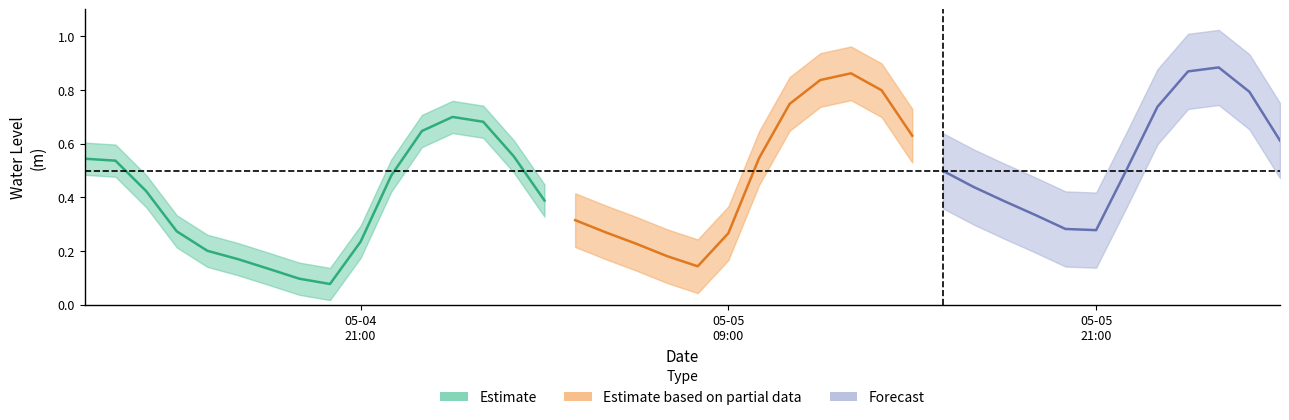

List the labels in order of value, largest first.

2023-05-06 01:00:00, 2023-05-06 00:00:00, 2023-05-05 13:00:00, 2023-05-05 12:00:00, 2023-05-05 14:00:00, 2023-05-06 02:00:00, 2023-05-05 11:00:00, 2023-05-05 23:00:00, 2023-05-05 00:00:00, 2023-05-05 01:00:00, 2023-05-04 23:00:00, 2023-05-05 15:00:00, 2023-05-06 03:00:00, 2023-05-05 02:00:00, 2023-05-05 10:00:00, 2023-05-04 12:00:00, 2023-05-04 13:00:00, 2023-05-05 22:00:00, 2023-05-05 16:00:00, 2023-05-04 22:00:00, 2023-05-05 17:00:00, 2023-05-04 14:00:00, 2023-05-05 03:00:00, 2023-05-05 18:00:00, 2023-05-05 19:00:00, 2023-05-05 04:00:00, 2023-05-05 20:00:00, 2023-05-05 21:00:00, 2023-05-04 15:00:00, 2023-05-05 05:00:00, 2023-05-05 09:00:00, 2023-05-04 21:00:00, 2023-05-05 06:00:00, 2023-05-04 16:00:00, 2023-05-05 07:00:00, 2023-05-04 17:00:00, 2023-05-05 08:00:00, 2023-05-04 18:00:00, 2023-05-04 19:00:00, 2023-05-04 20:00:00